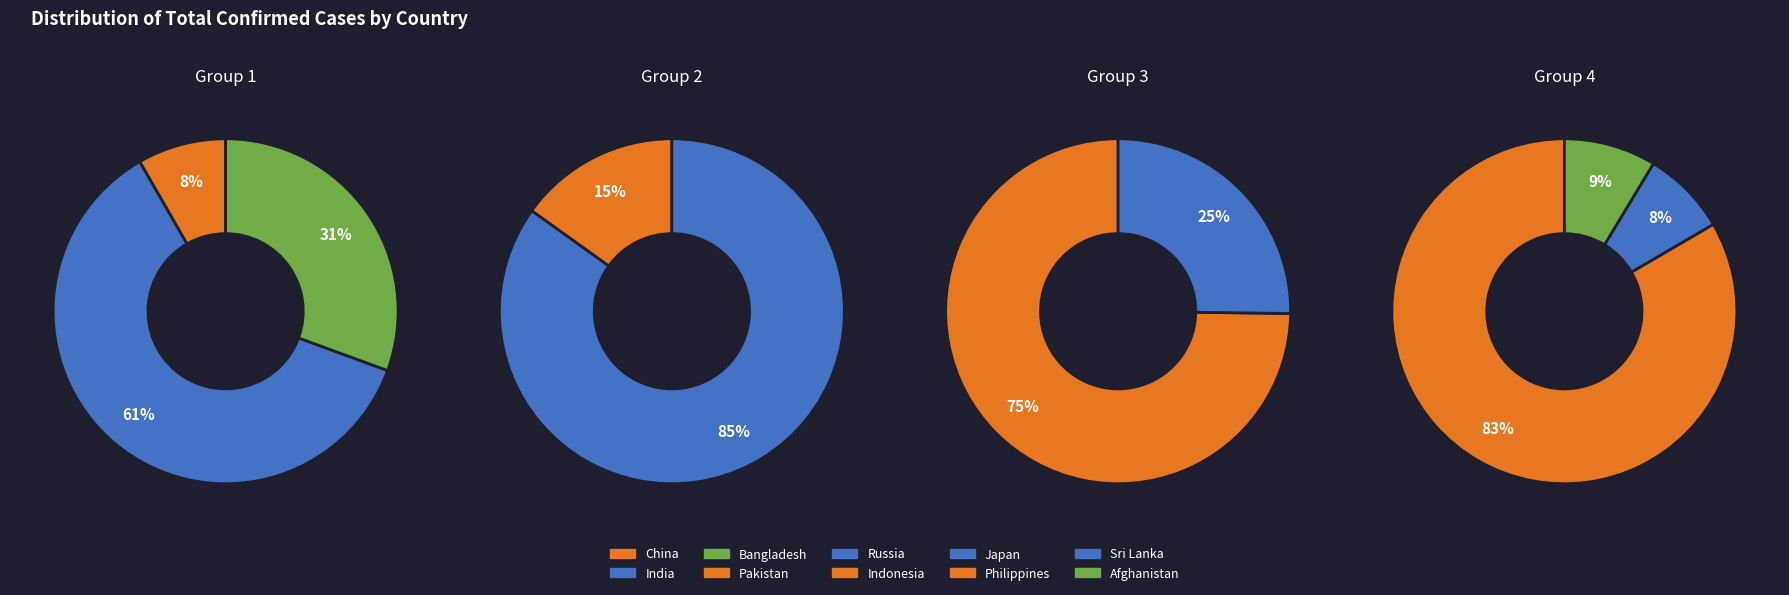

What portion of the pie excludes Sri Lanka?

99.3%